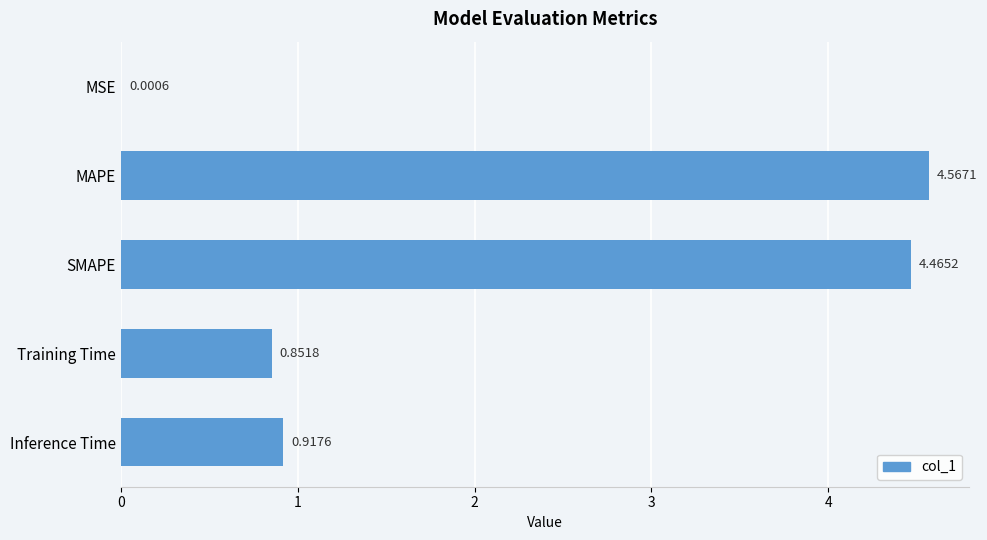

At which category does the chart reach its peak across all series?

MAPE